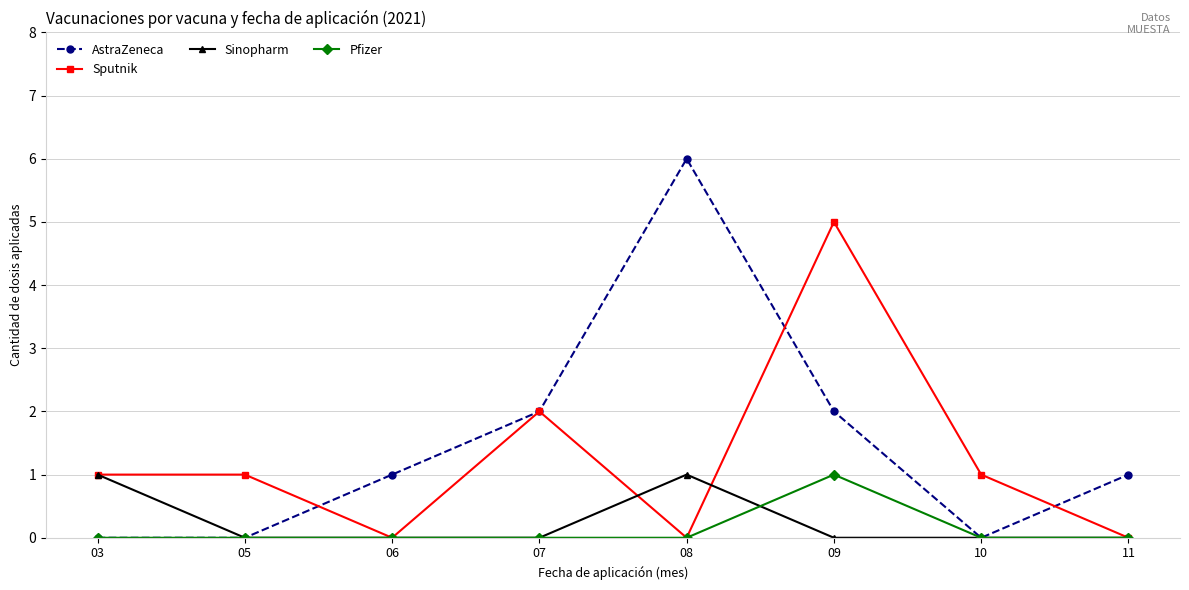

What is the maximum value for AstraZeneca?

6